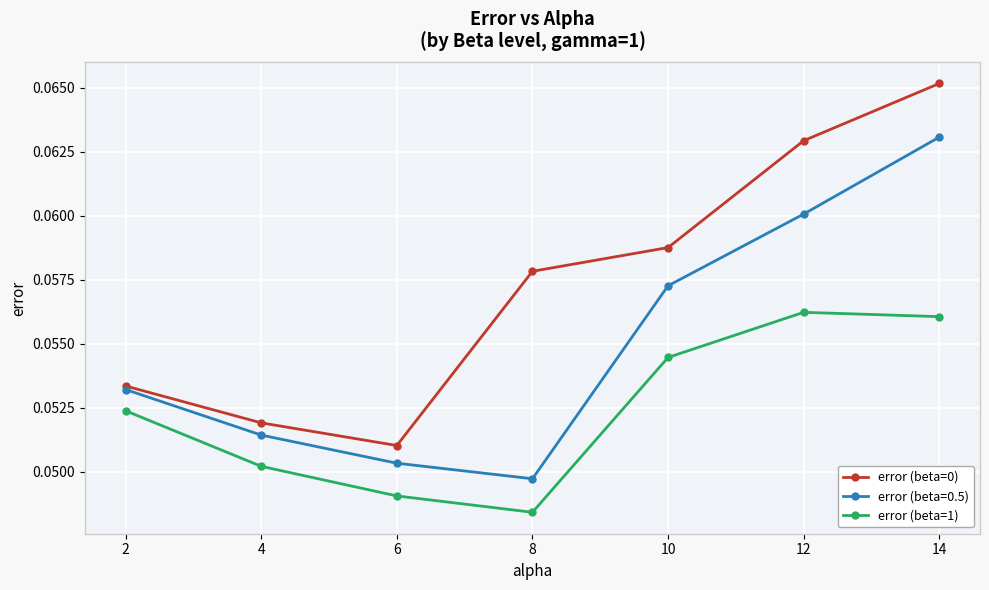

What is the total value across all series at 2?

0.2